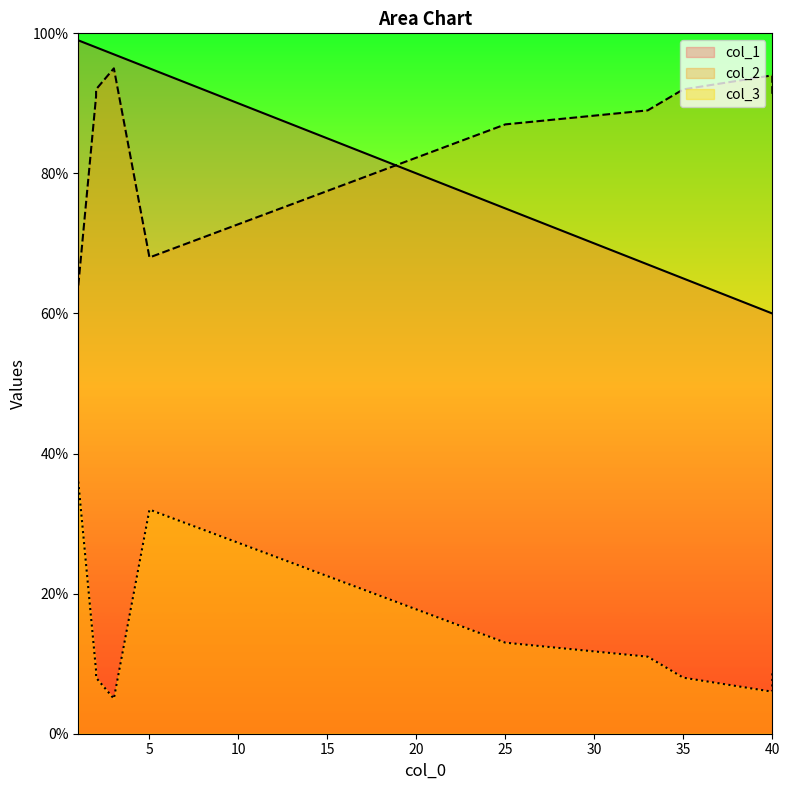

How many data points in col_2 are above 91?

4